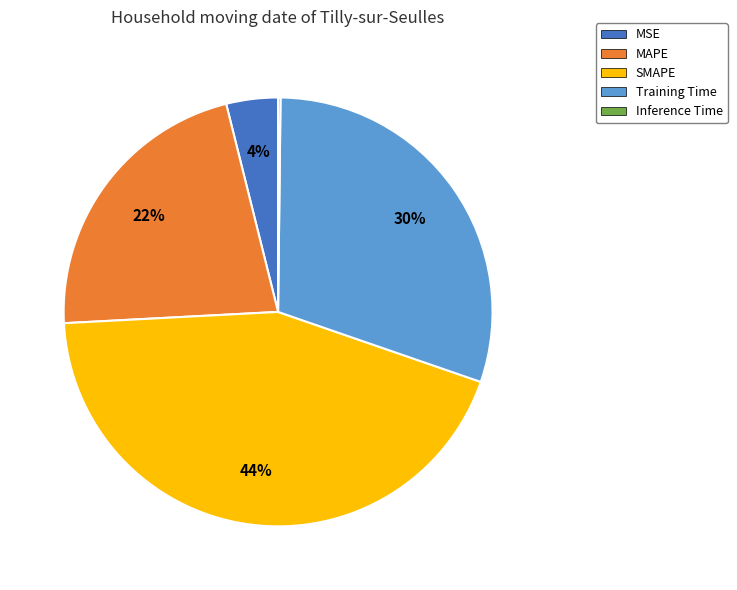

Is it true that MSE is 16% of the pie?

False